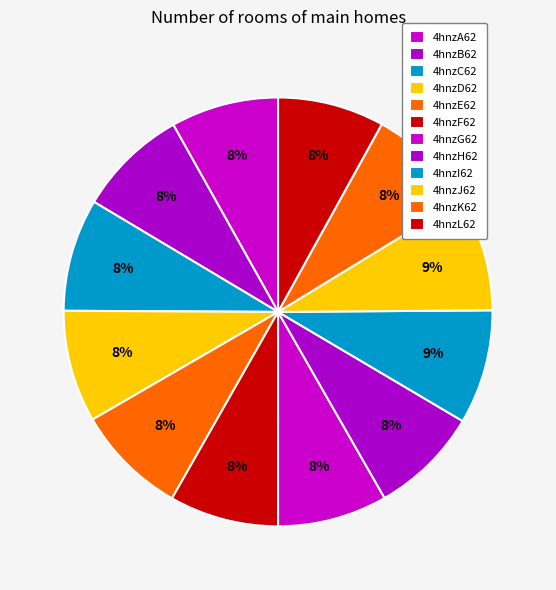

How many segments does this pie chart have?

12